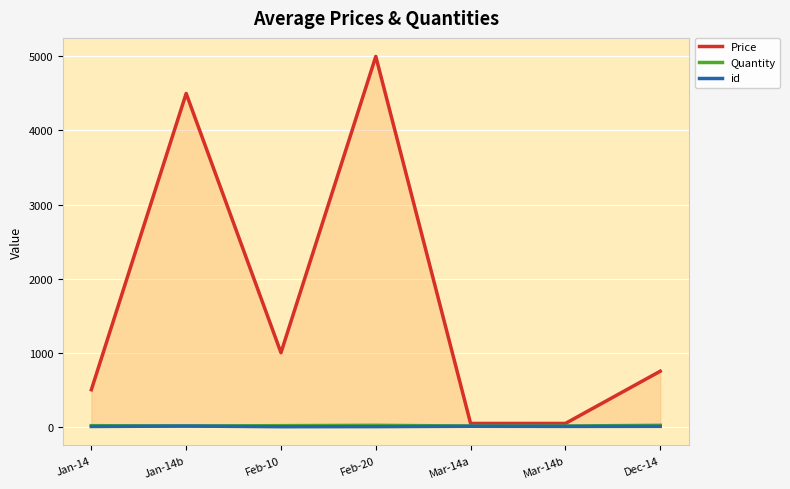

At which label does Quantity first exceed 15?

Feb-20